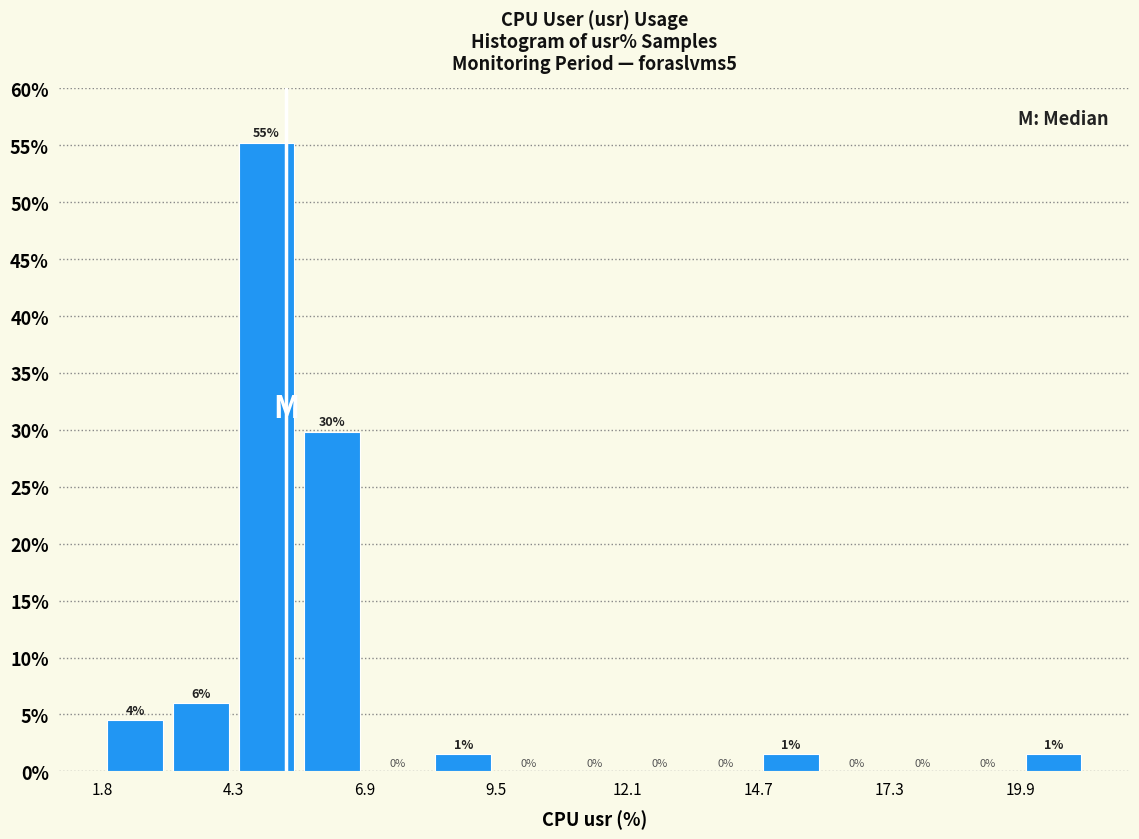

Around what value on the x-axis is the tallest bar? Give the approximate position of its centre, as read against the axis.

5.0